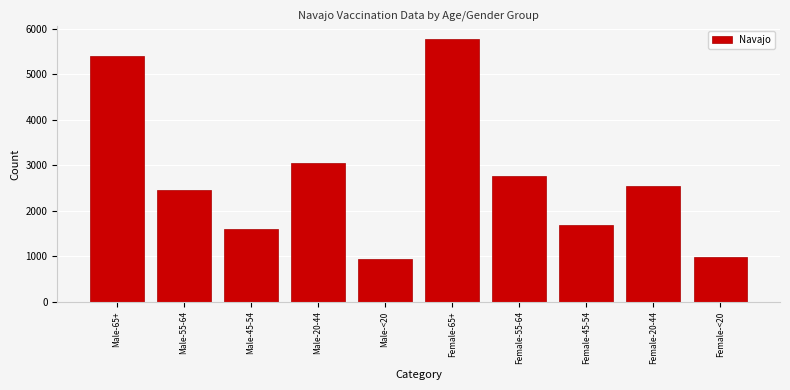

Reading left to right, extract all data points from this chart.

Male-65+=5408	Male-55-64=2447	Male-45-54=1606	Male-20-44=3060	Male-<20=936	Female-65+=5768	Female-55-64=2767	Female-45-54=1682	Female-20-44=2533	Female-<20=986